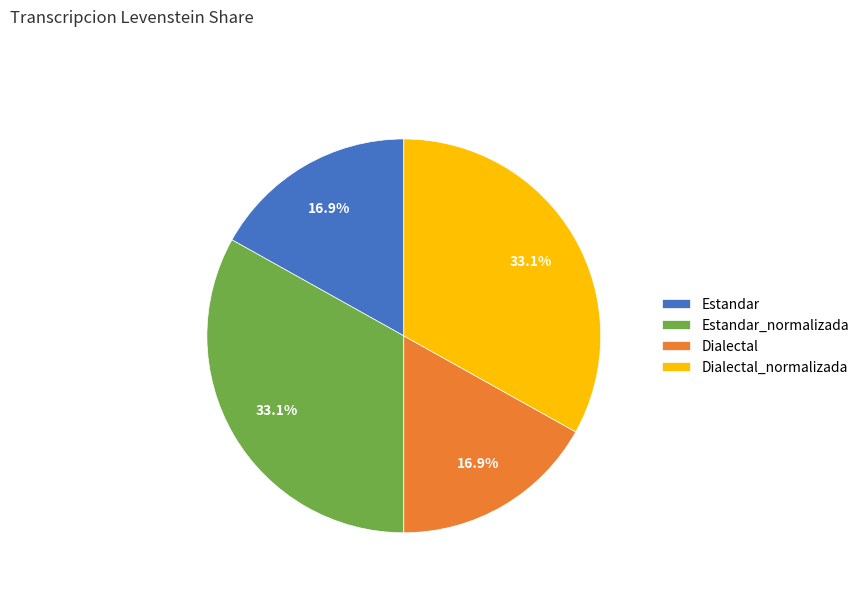

What percentage is the Dialectal slice, to the nearest percent?

17%